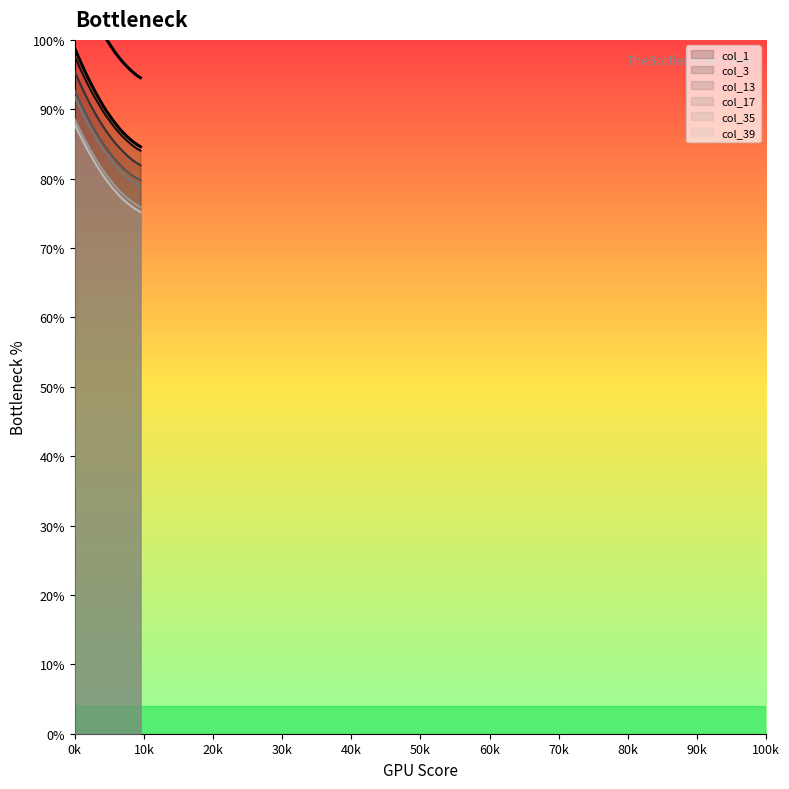

Is the value of col_39 at 0.24 greater than the value of col_35 at 0.06?

No